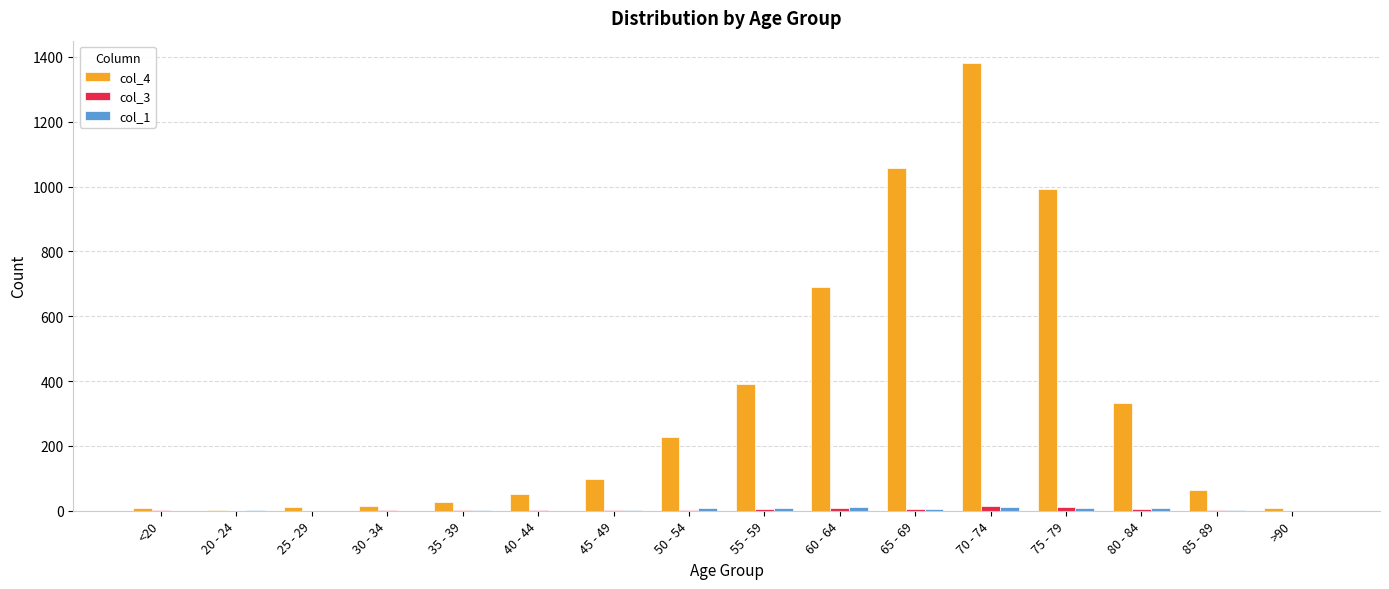

What is the maximum value shown in the chart?

1381